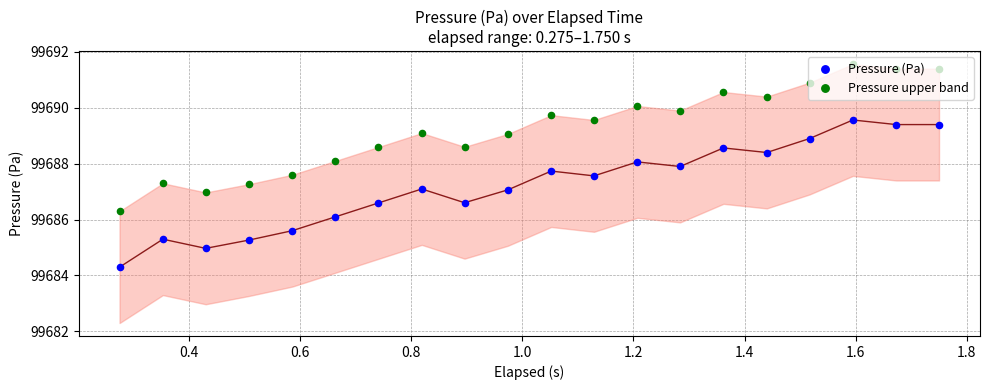

Which series has the widest spread of Y values?

Pressure (Pa)